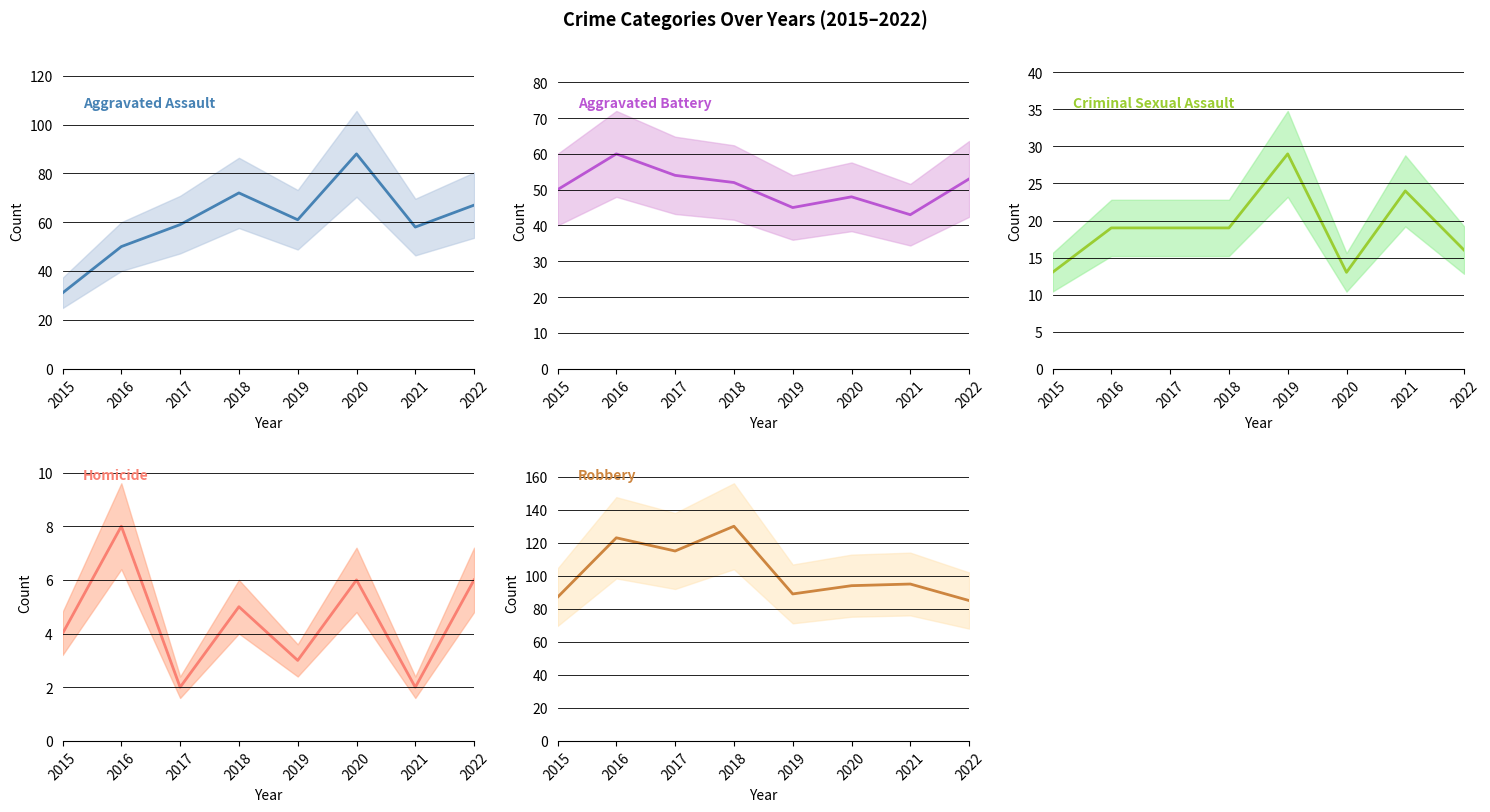

What are all the series names shown in the legend?

Aggravated Assault, Aggravated Battery, Criminal Sexual Assault, Homicide, Robbery